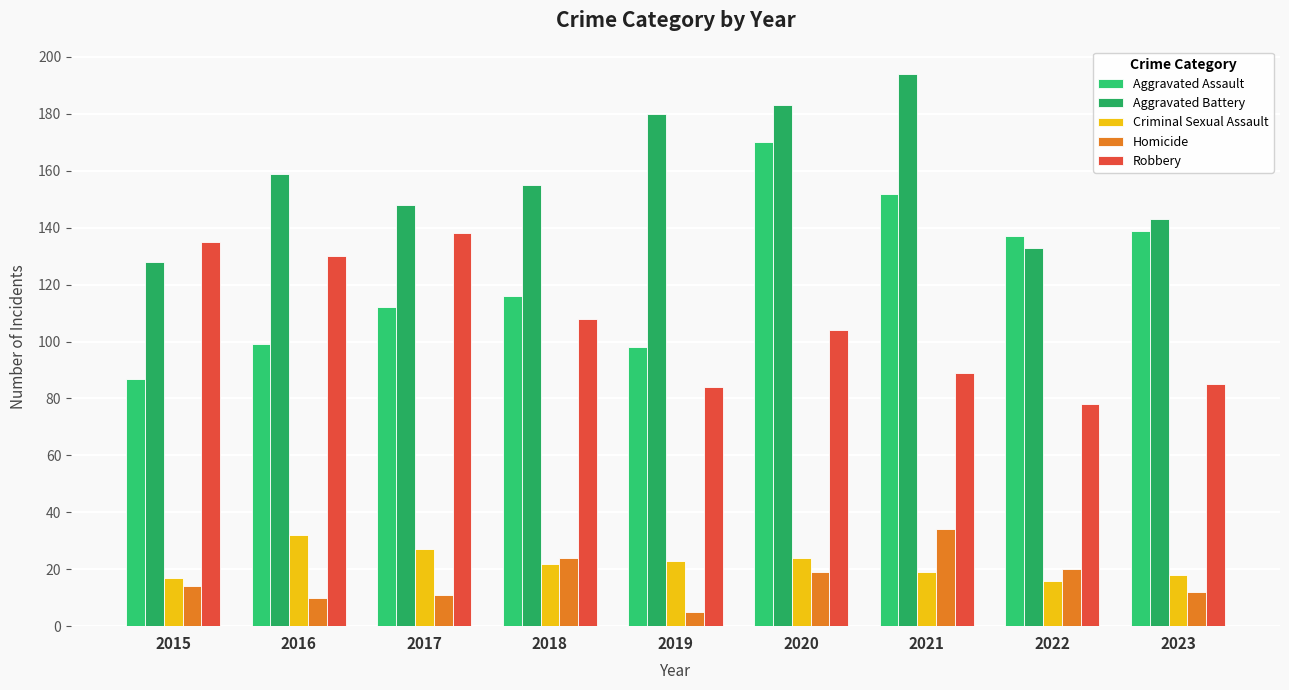

What is the difference between the Aggravated Battery values at 2021 and 2020?

11